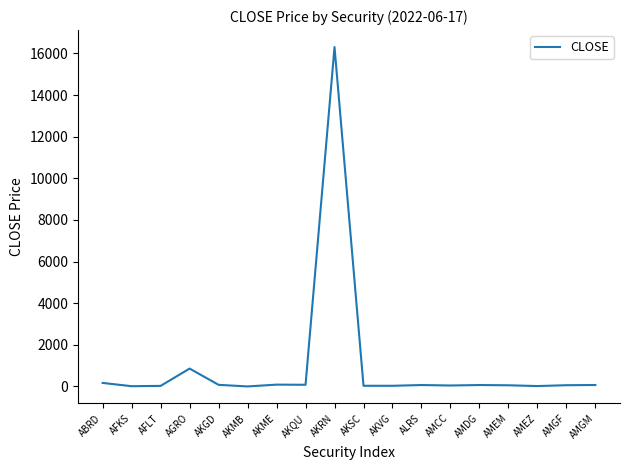

True or false: the data has more than 2 interior local peaks.

True